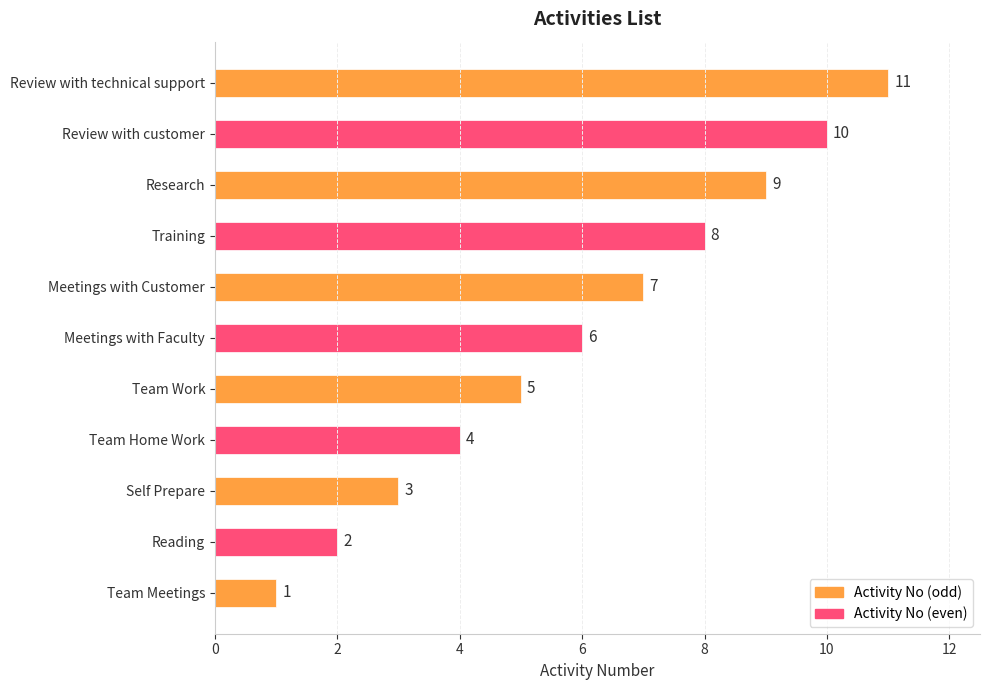

Is it true that the value at Team Work is 1?

False